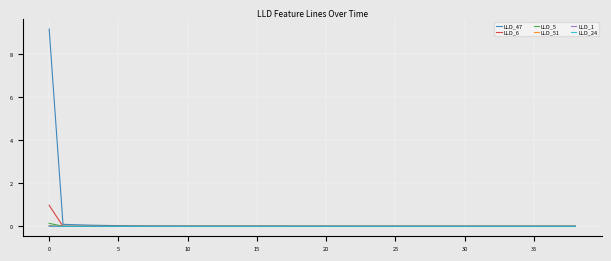

Which series has the widest spread of values?

LLD_47